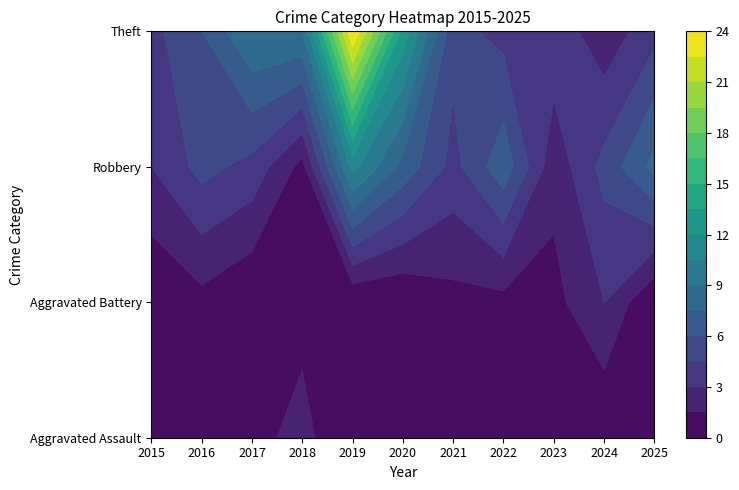

The value of Theft at 2019 is 6. True or false?

False